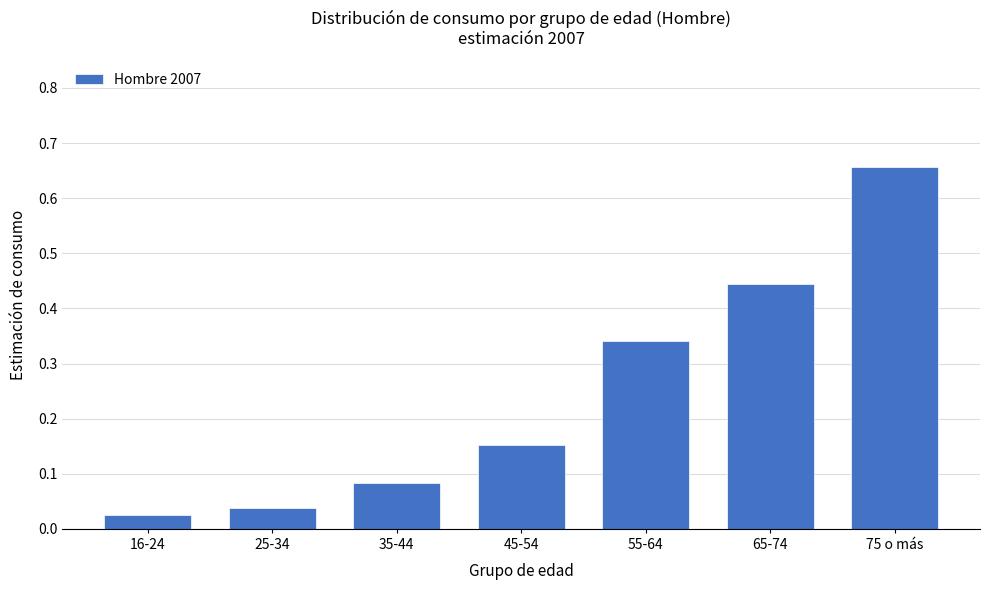

What is the change in value from 35-44 to 65-74?

+0.4